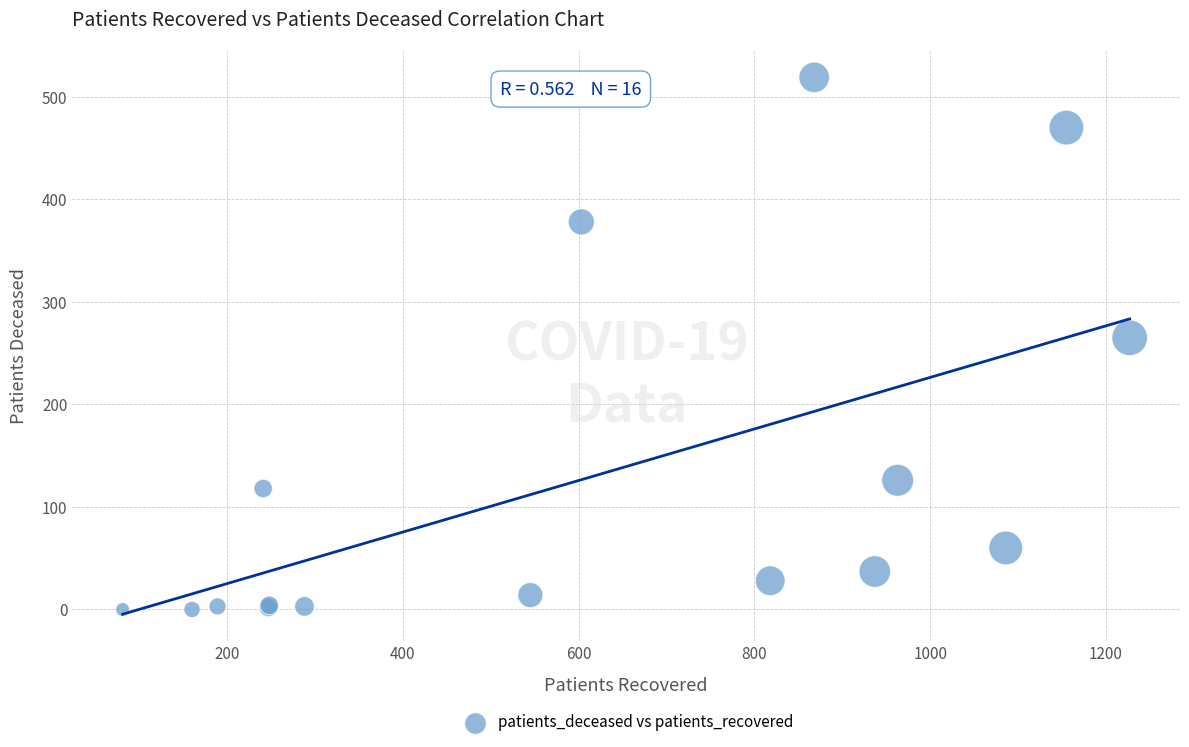

What Y value in the scatter plot is closest to 259?

265